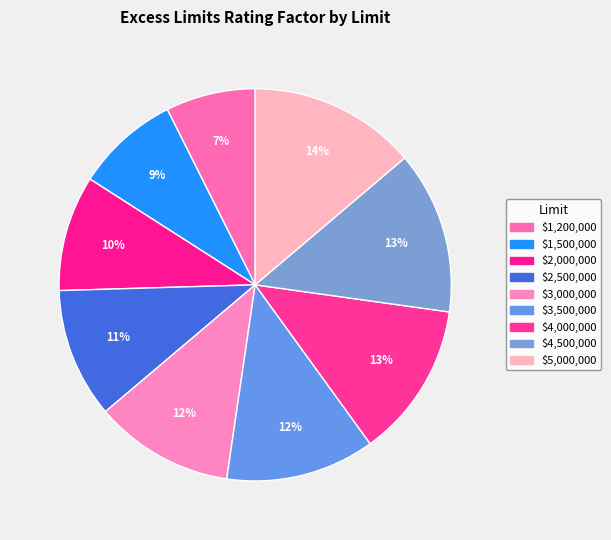

What portion of the pie excludes $3,000,000?

88.5%